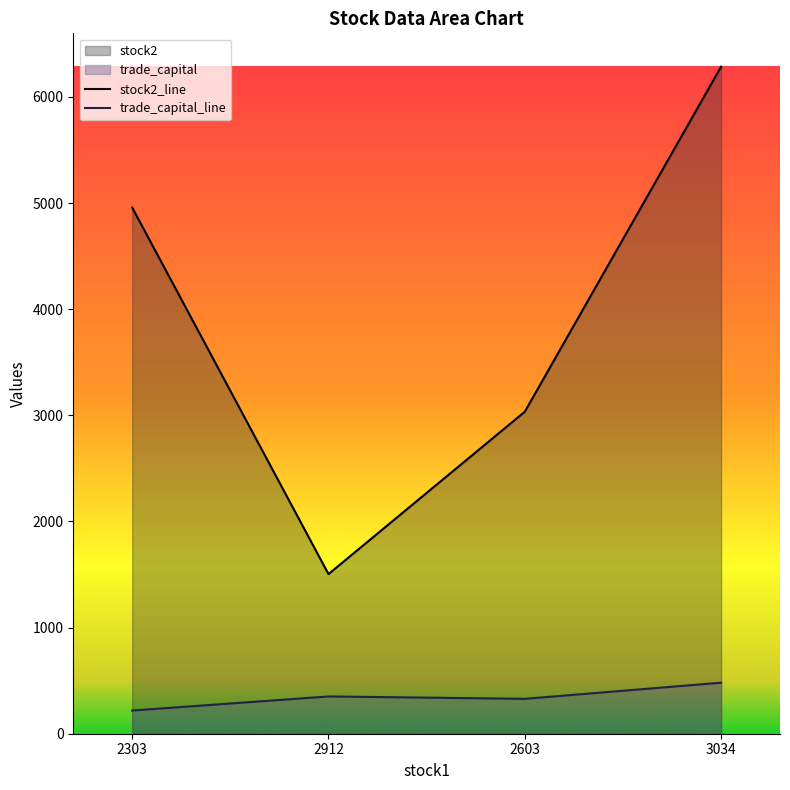

Does the chart have visible grid lines?

No